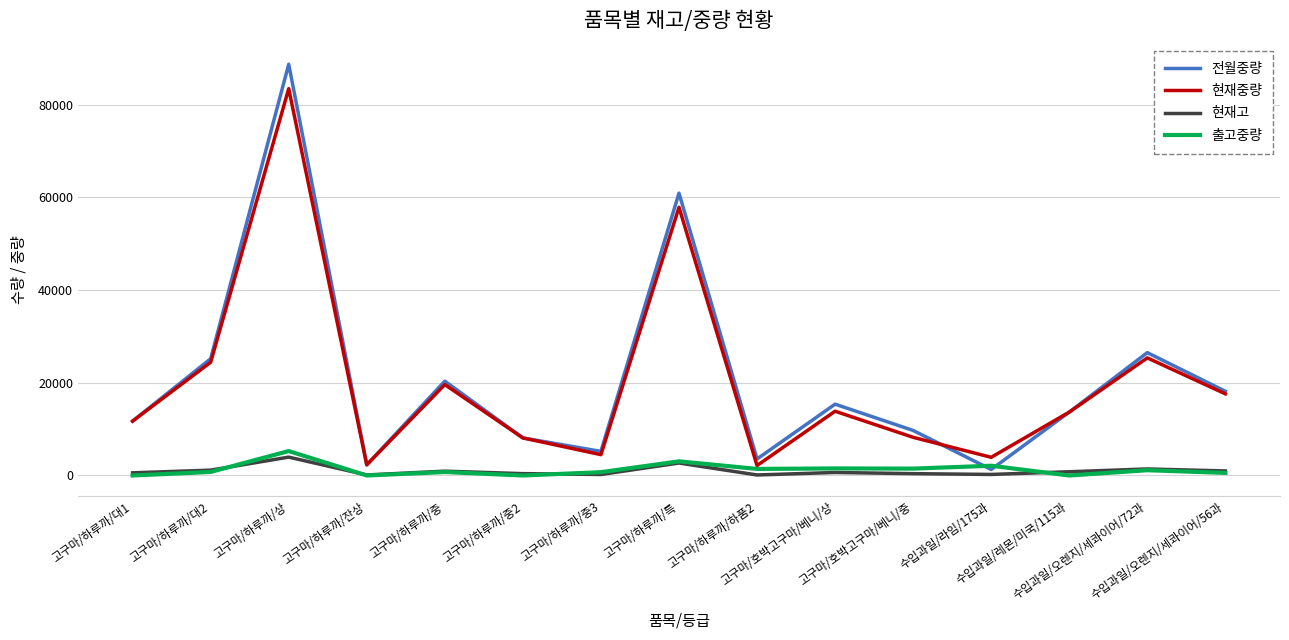

In 현재고, how many points are lower than both neighbors (excluding endpoints)?

4